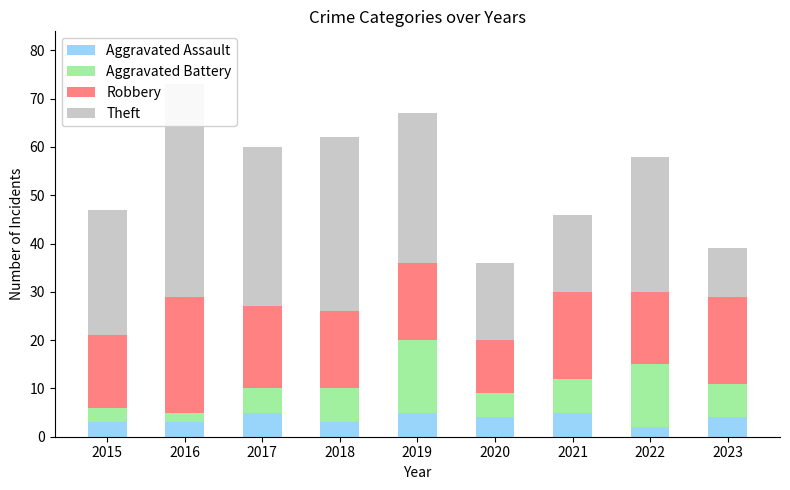

Which has a higher value, 2023 or 2015?

2023